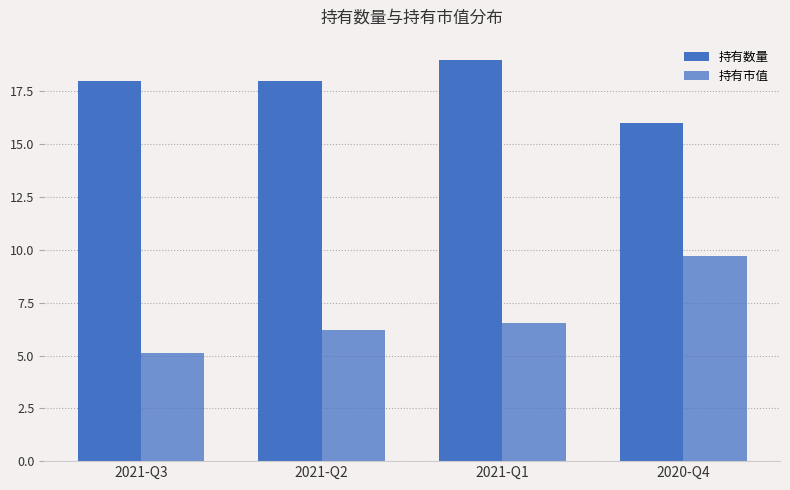

Reading right to left, what are all the values shown in this chart?

持有数量: 2020-Q4=16.0	2021-Q1=19.0	2021-Q2=18.0	2021-Q3=18.0
持有市值: 2020-Q4=9.7	2021-Q1=6.5	2021-Q2=6.2	2021-Q3=5.1